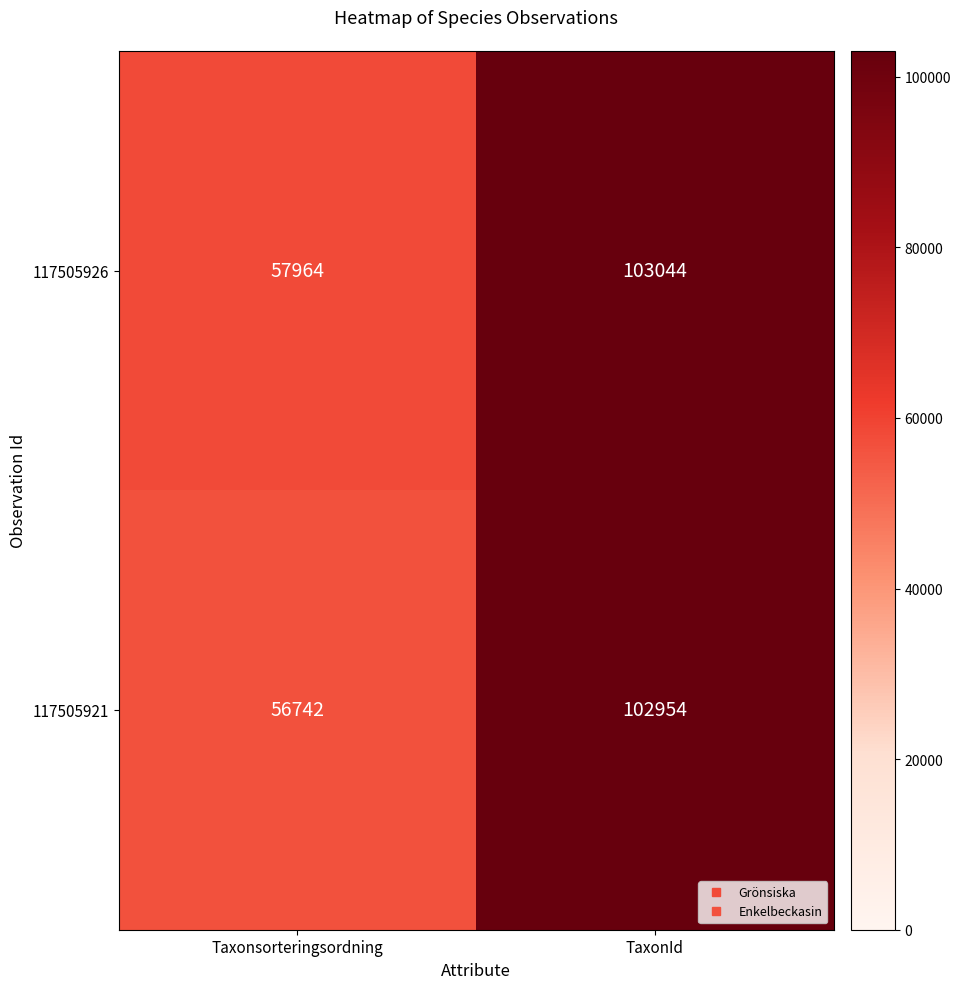

Count the number of categories in the chart.

2